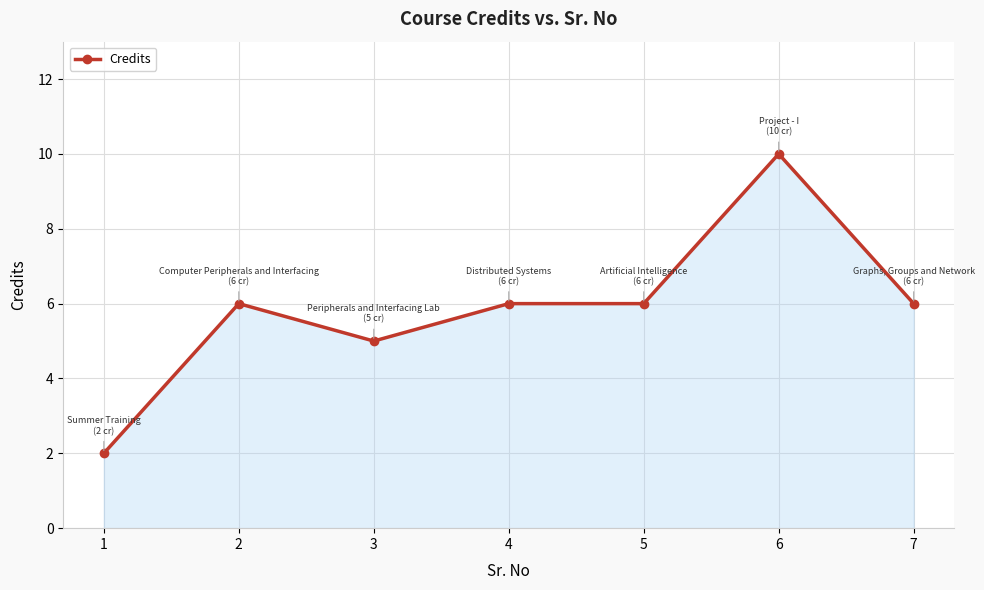

How many values are below 6?

2